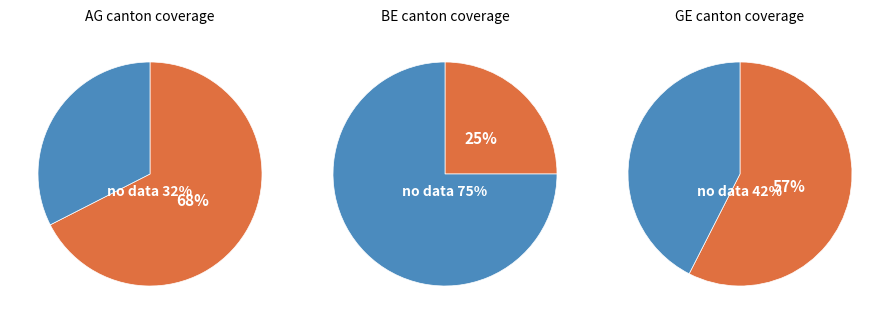

Combined, do 4 and 39 account for over 50%?

No